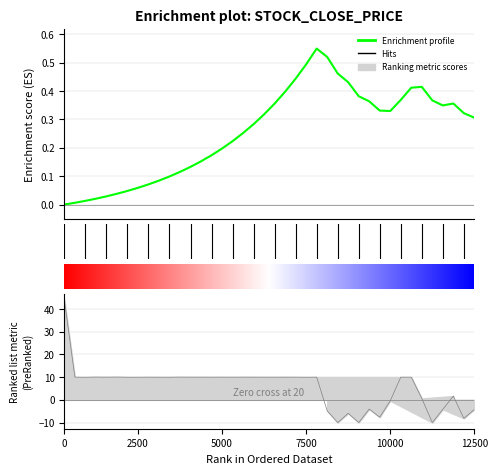

Does the chart display data point markers on the line(s)?

No